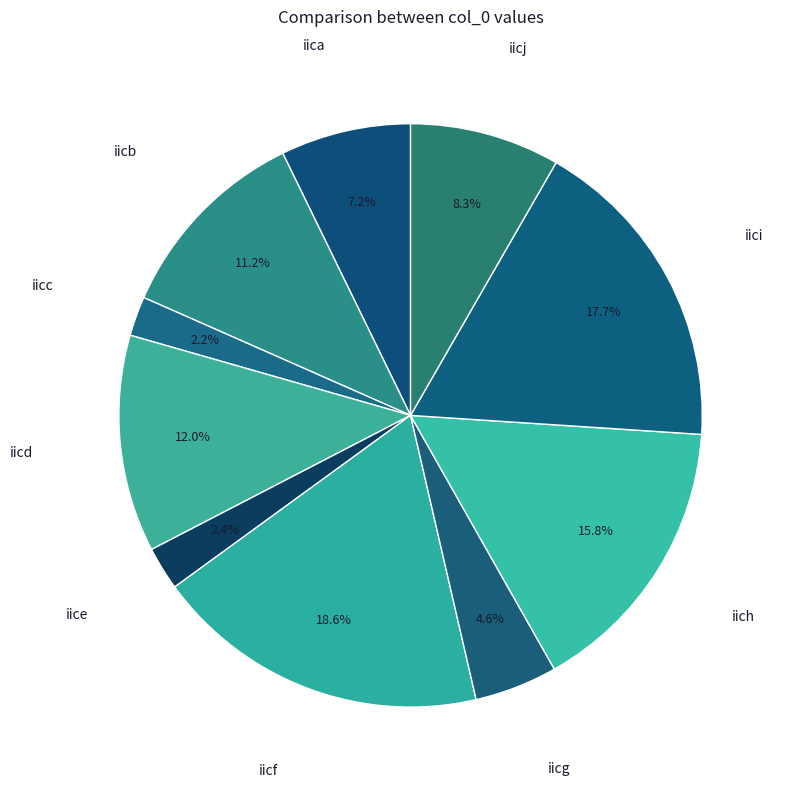

How many slices are in this pie chart?

10